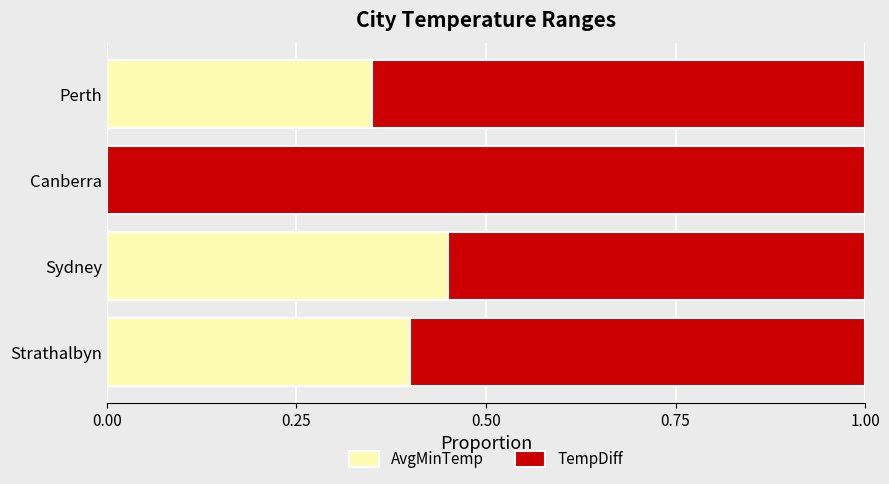

Which category has the highest value in the AvgMinTemp series?

Sydney